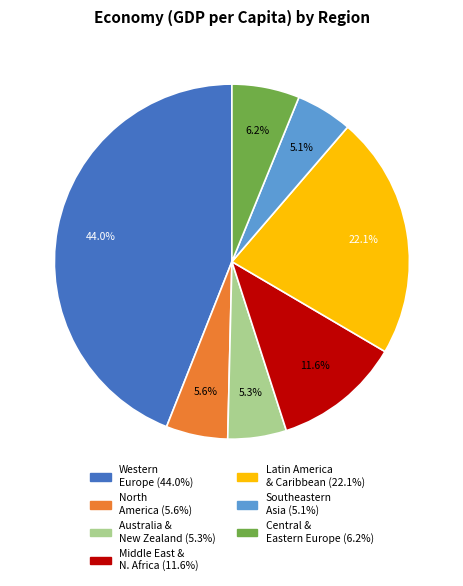

Does any single category account for the majority?

No